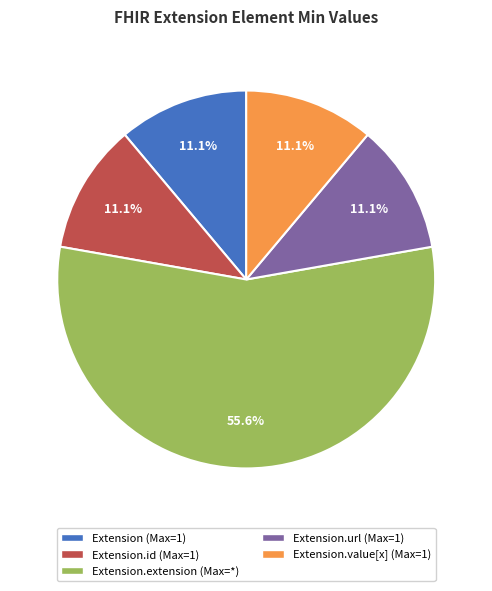

Is there any slice that represents more than half of the pie?

Yes